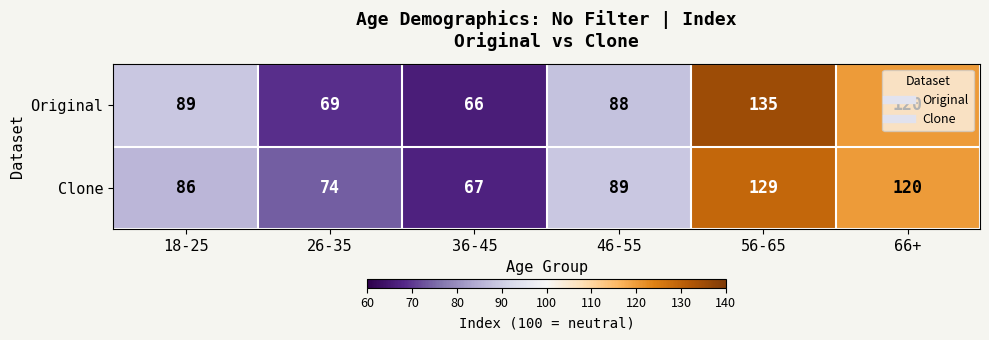

What is the total value across all series at 56-65?

264